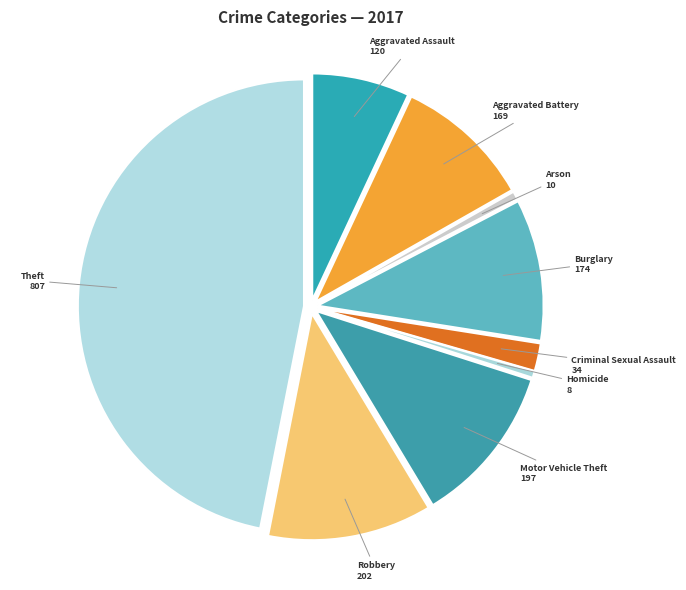

Does Arson account for over 50% of the chart?

No